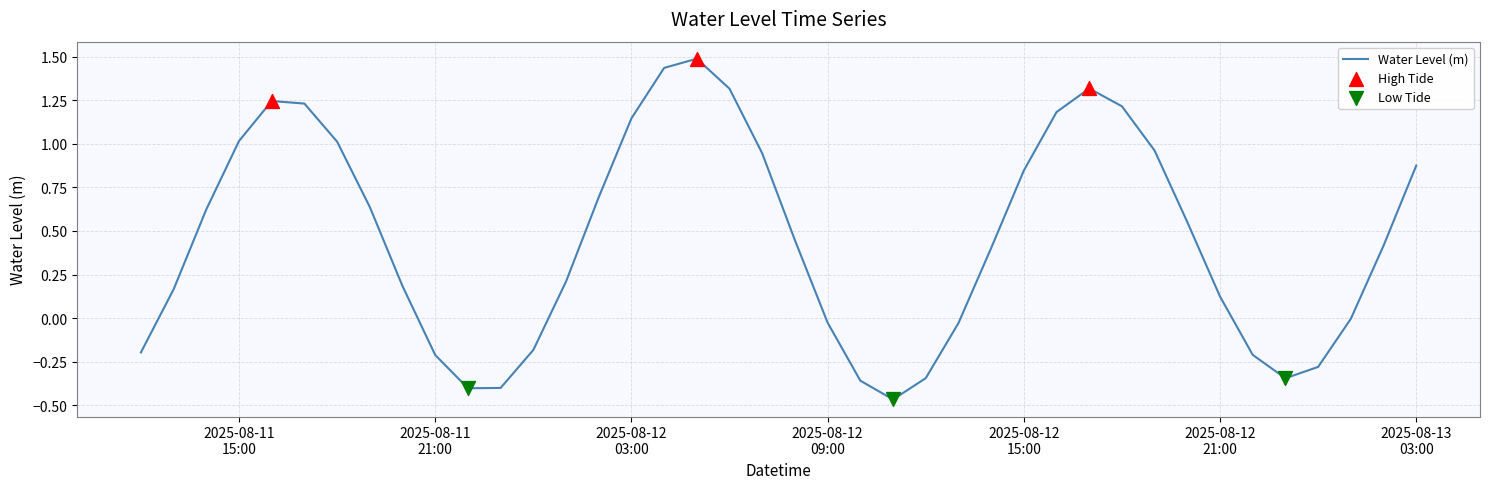

What is the difference between the maximum and minimum values?

2.0